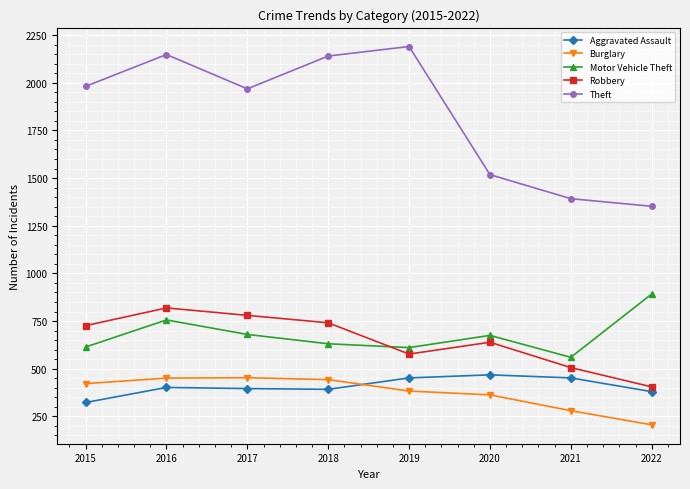

The value of Motor Vehicle Theft at 2018 is 190. True or false?

False